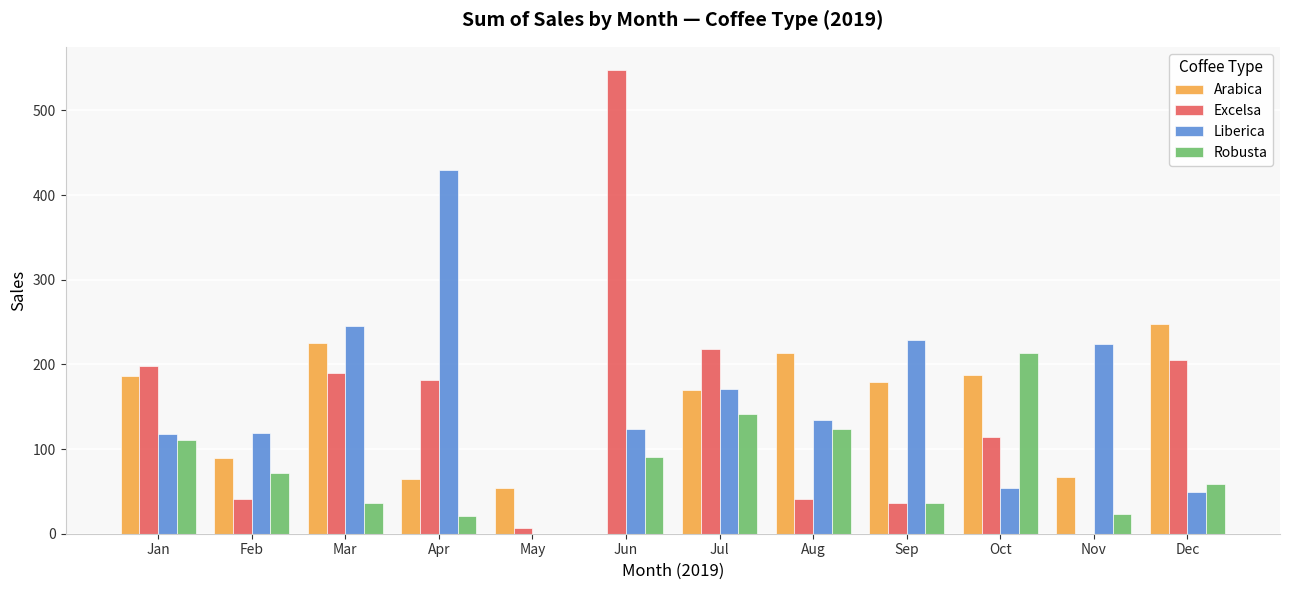

Which series has the largest total across all categories?

Liberica